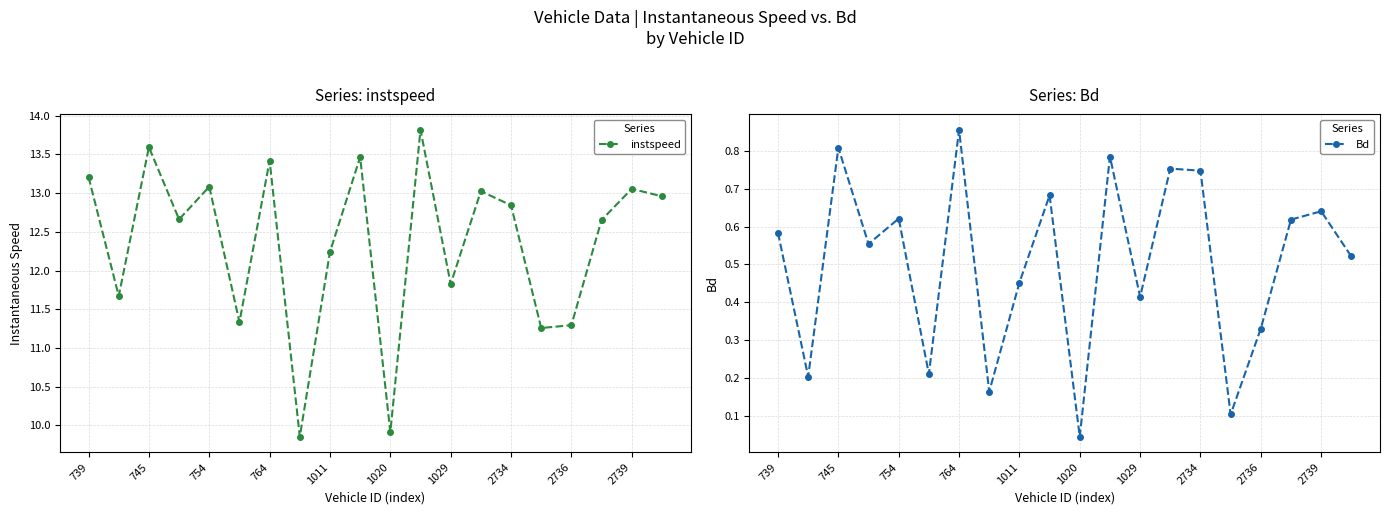

Reading right to left, what are all the values shown in this chart?

instspeed: 13.0	13.1	12.7	11.3	11.3	12.8	13.0	11.8	13.8	9.9	13.5	12.2	9.9	13.4	11.3	13.1	12.7	13.6	11.7	13.2
Bd: 0.5	0.6	0.6	0.3	0.1	0.7	0.8	0.4	0.8	0.0	0.7	0.5	0.2	0.9	0.2	0.6	0.6	0.8	0.2	0.6